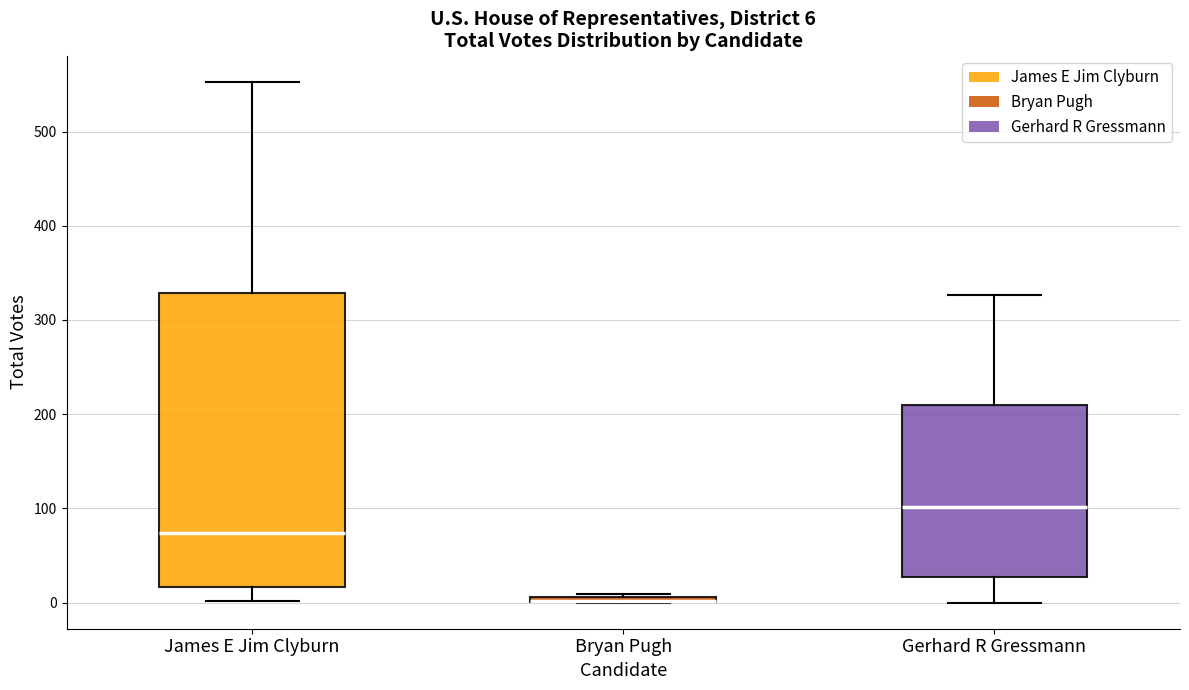

Comparing the boxes themselves (not the whiskers), which one is the tallest?

James E Jim Clyburn